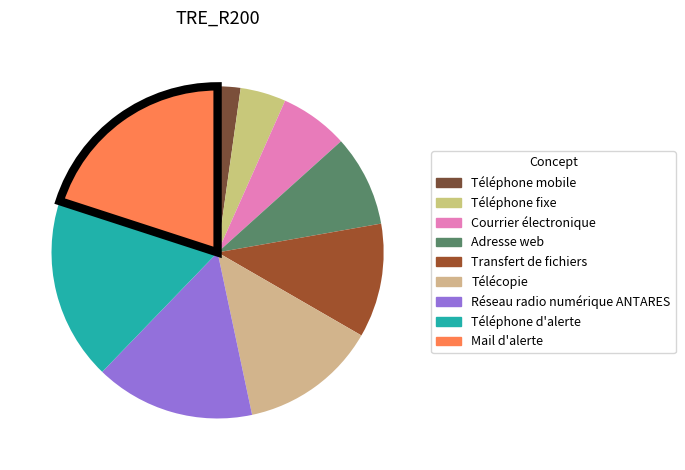

Is Adresse web the majority of the pie?

No